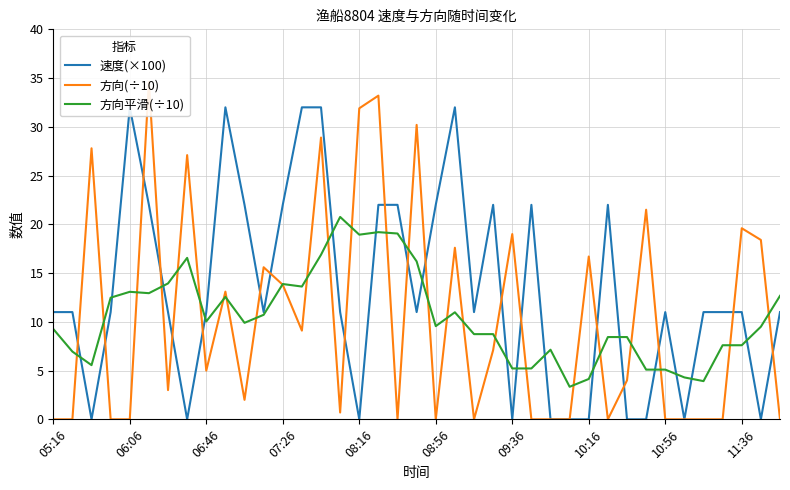

Reading left to right, list all the values displayed in this chart.

速度(×100): 11.0	11.0	0.0	11.0	32.0	22.0	11.0	0.0	11.0	32.0	22.0	11.0	22.0	32.0	32.0	11.0	0.0	22.0	22.0	11.0	22.0	32.0	11.0	22.0	0.0	22.0	0.0	0.0	0.0	22.0	0.0	0.0	11.0	0.0	11.0	11.0	11.0	0.0	11.0
方向(÷10): 0.0	0.0	27.8	0.0	0.0	34.6	3.0	27.1	5.0	13.1	2.0	15.6	13.8	9.1	28.9	0.7	31.9	33.2	0.0	30.2	0.0	17.6	0.0	7.1	19.0	0.0	0.0	0.0	16.7	0.0	4.0	21.5	0.0	0.0	0.0	0.0	19.6	18.4	0.0
方向平滑(÷10): 9.3	7.0	5.6	12.5	13.1	12.9	13.9	16.6	10.0	12.6	9.9	10.7	13.9	13.6	16.9	20.8	18.9	19.2	19.1	16.2	9.6	11.0	8.7	8.7	5.2	5.2	7.1	3.3	4.1	8.4	8.4	5.1	5.1	4.3	3.9	7.6	7.6	9.5	12.7